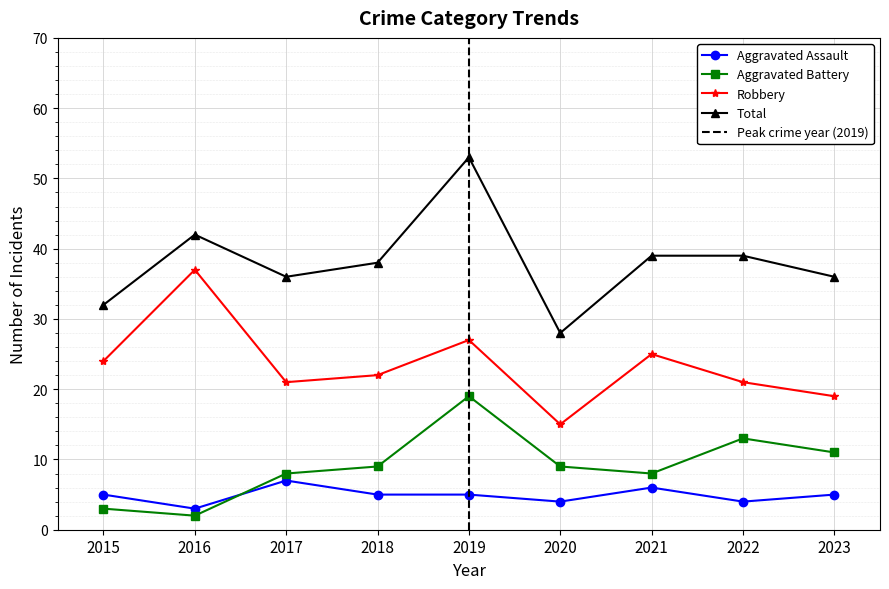

Read the Total value at 2016.

42